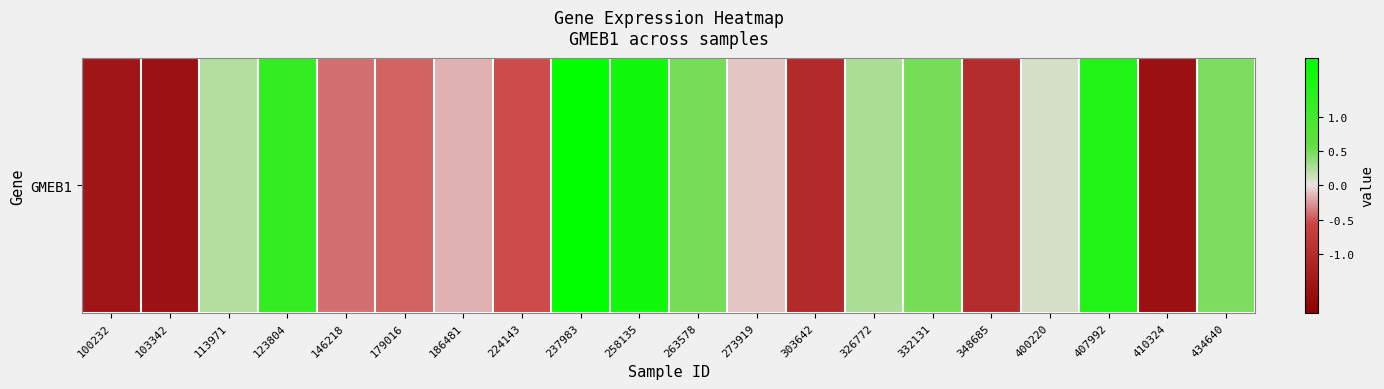

Rank the categories by value from lowest to highest.

410324, 103342, 100232, 303642, 348685, 224143, 179016, 146218, 186481, 273919, 400220, 113971, 326772, 434640, 263578, 332131, 123804, 407992, 258135, 237983